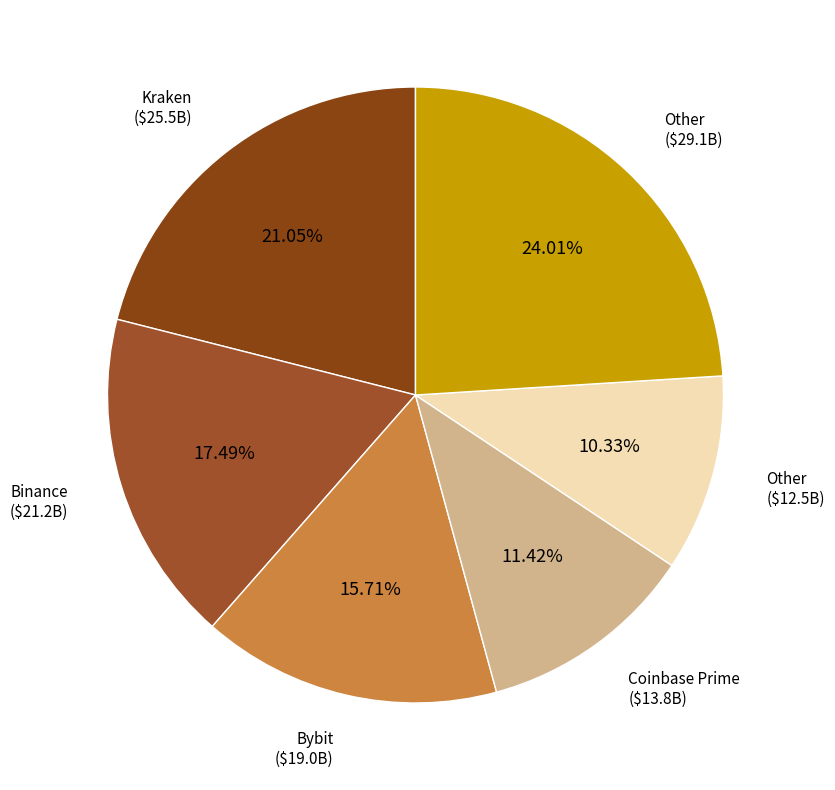

Count the number of slices in the pie.

6